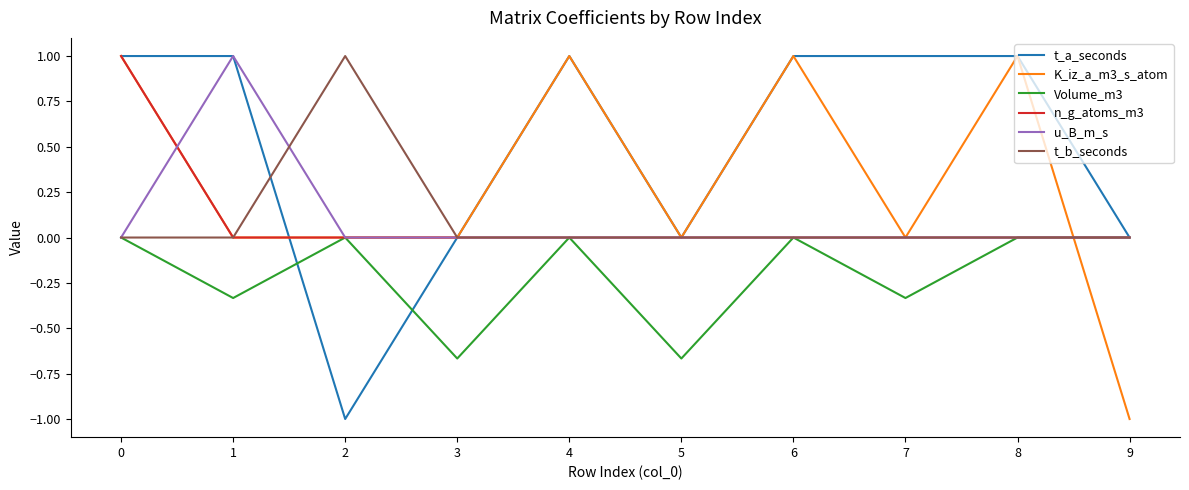

What are all the series names shown in the legend?

t_a_seconds, K_iz_a_m3_s_atom, Volume_m3, n_g_atoms_m3, u_B_m_s, t_b_seconds